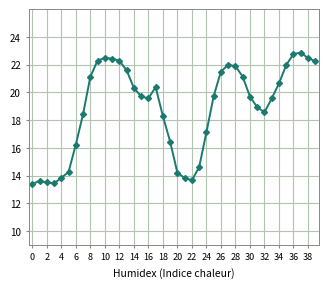

What is the greatest value displayed?

22.9